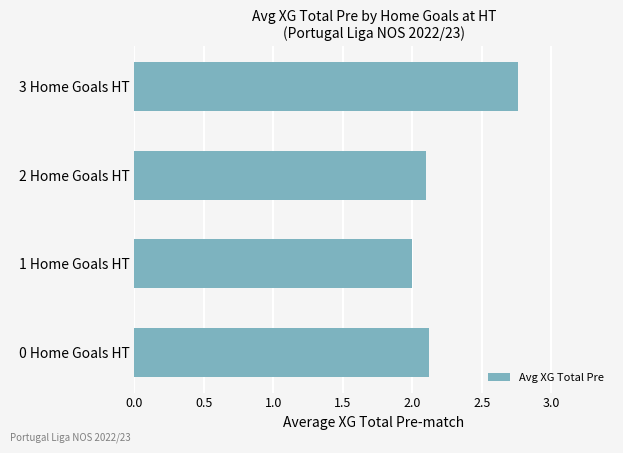

The chart shows a value of 0.9 at 2 Home Goals HT. True or false?

False